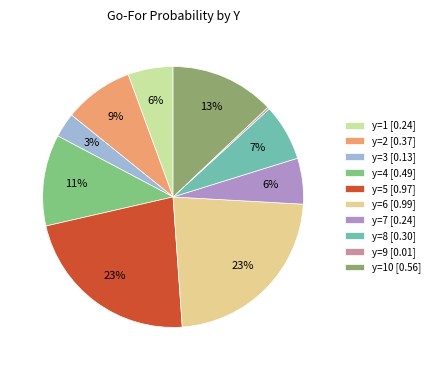

Count the number of slices in the pie.

10